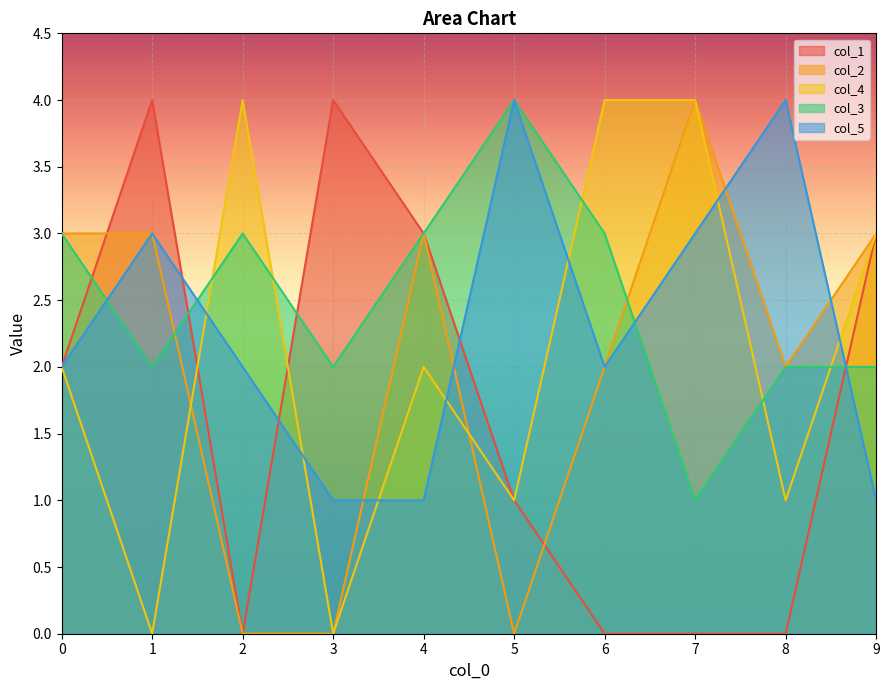

Is it true that col_2 equals 0 at 5?

True